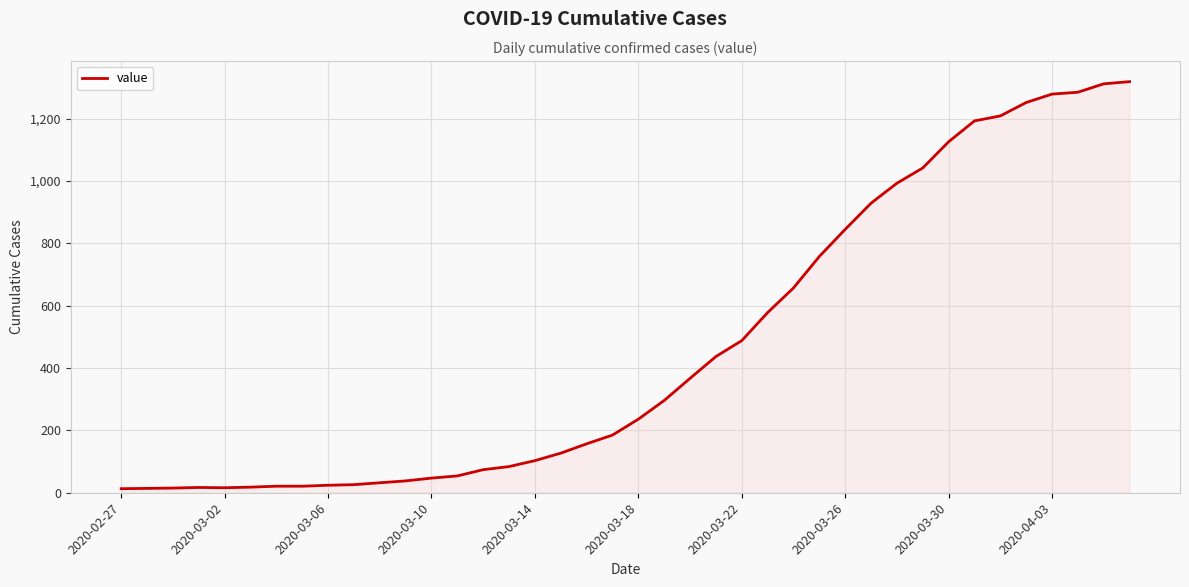

What is the difference between the maximum and minimum values?

1306